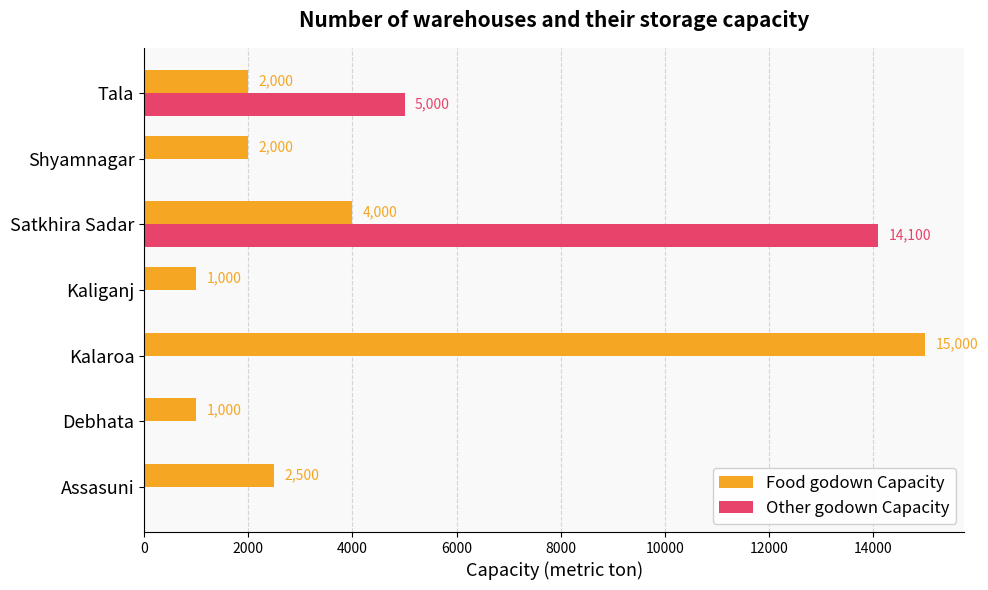

What is the sum of the Other godown Capacity values at Satkhira Sadar and Shyamnagar?

14100